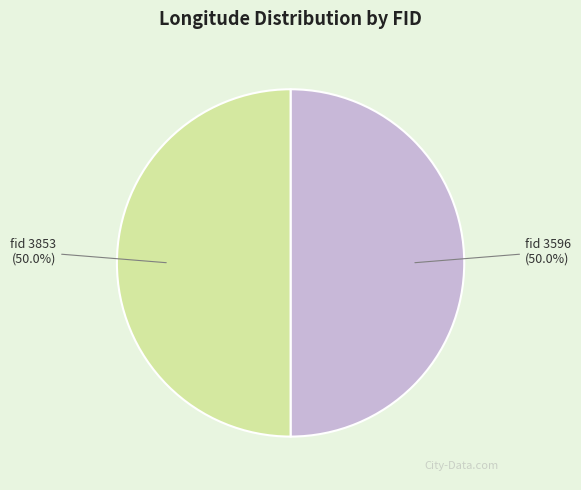

What is the ratio of the value at fid 3596 to the value at fid 3853?

1.0